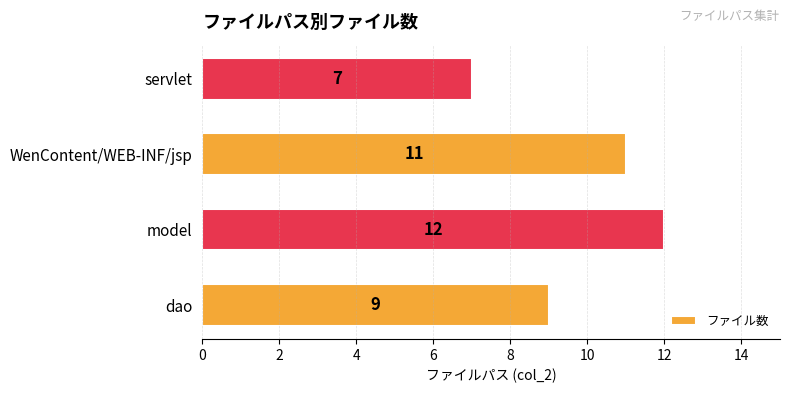

What is the minimum value shown in the chart?

7